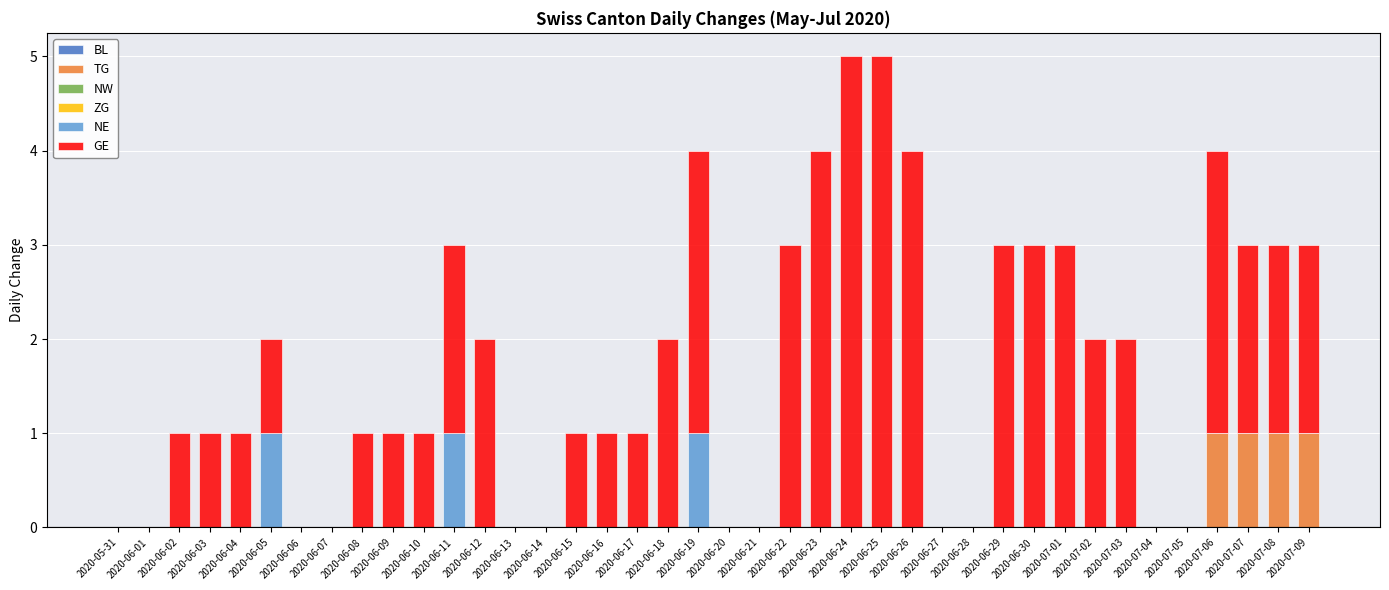

True or false: TG has a value of 0 at 2020-06-01.

True